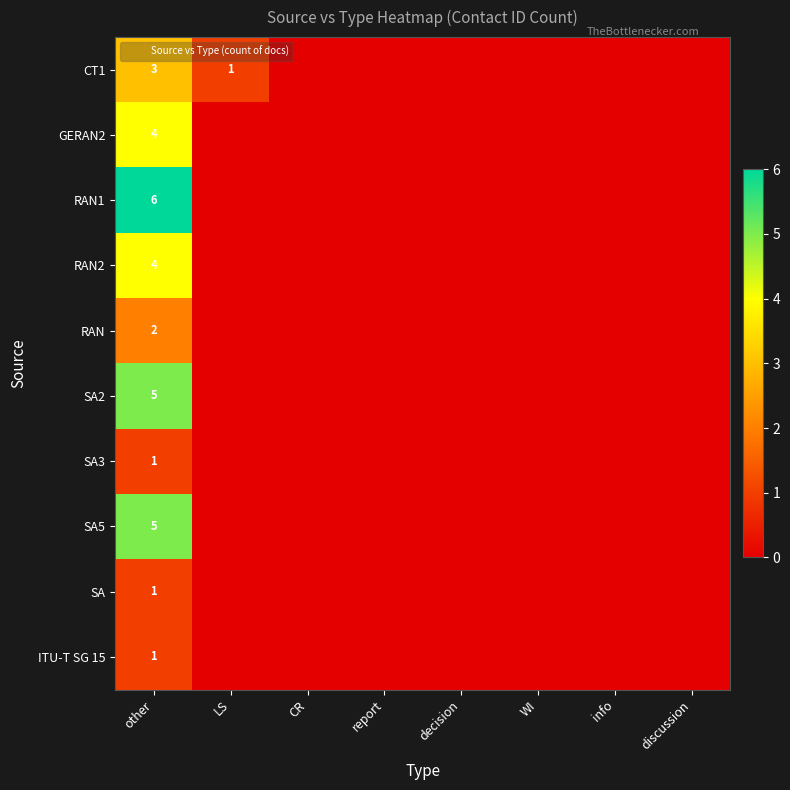

What is the spread (max minus min) of values at LS?

1